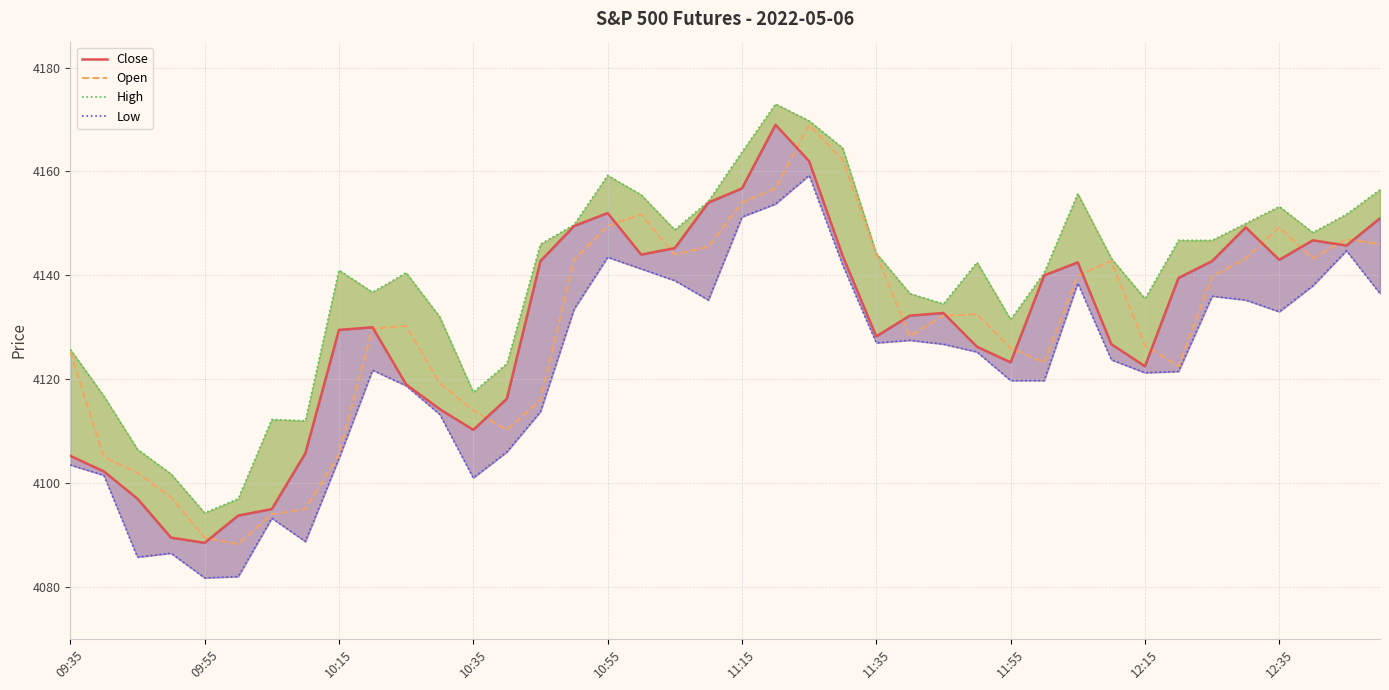

What is the maximum value for Open?

4169.0